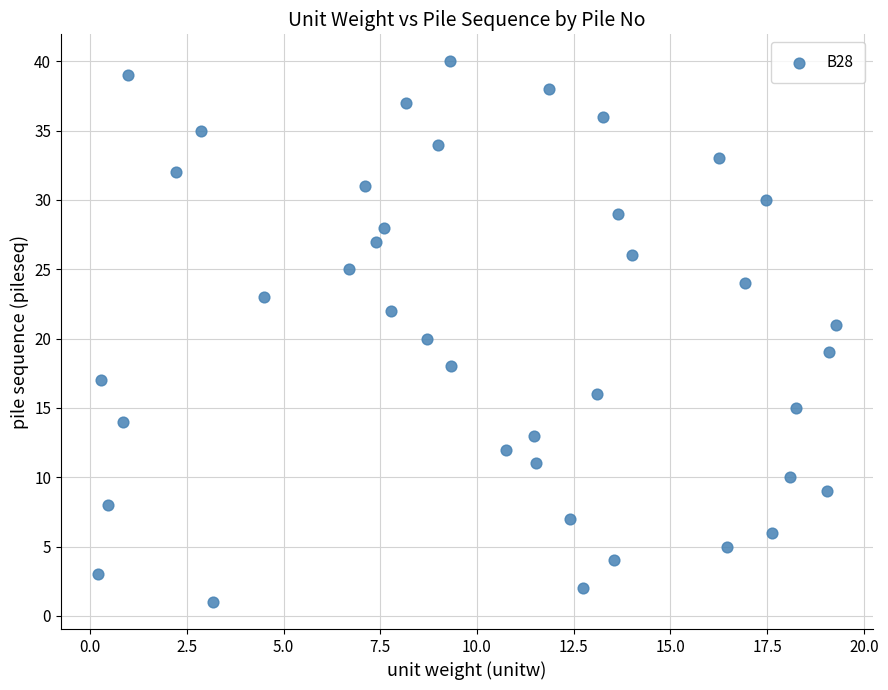

What is the range of Y values (max minus min)?

39